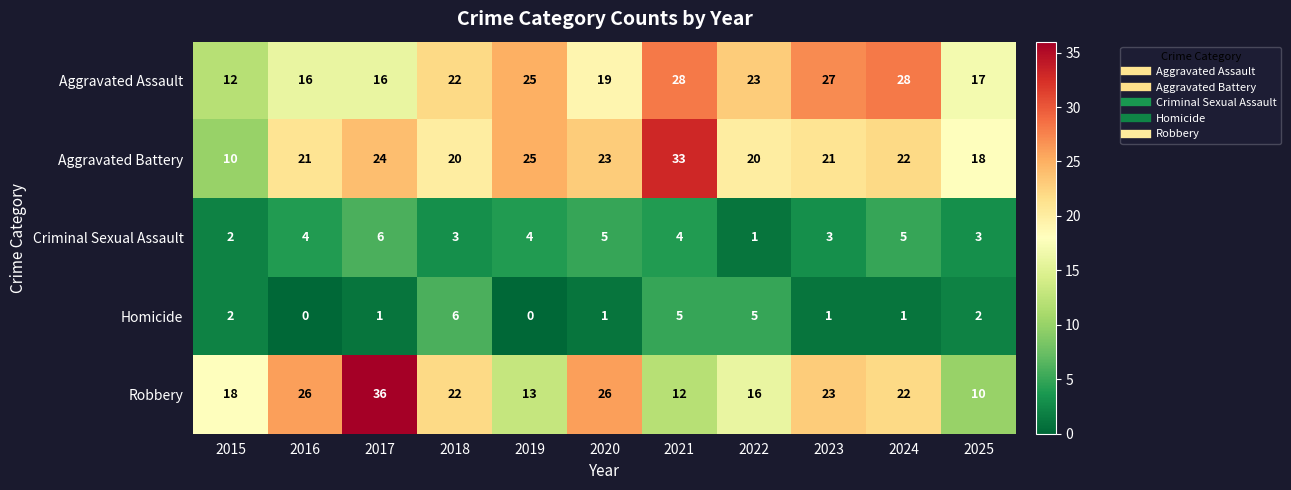

Which series has the widest spread of values?

Robbery